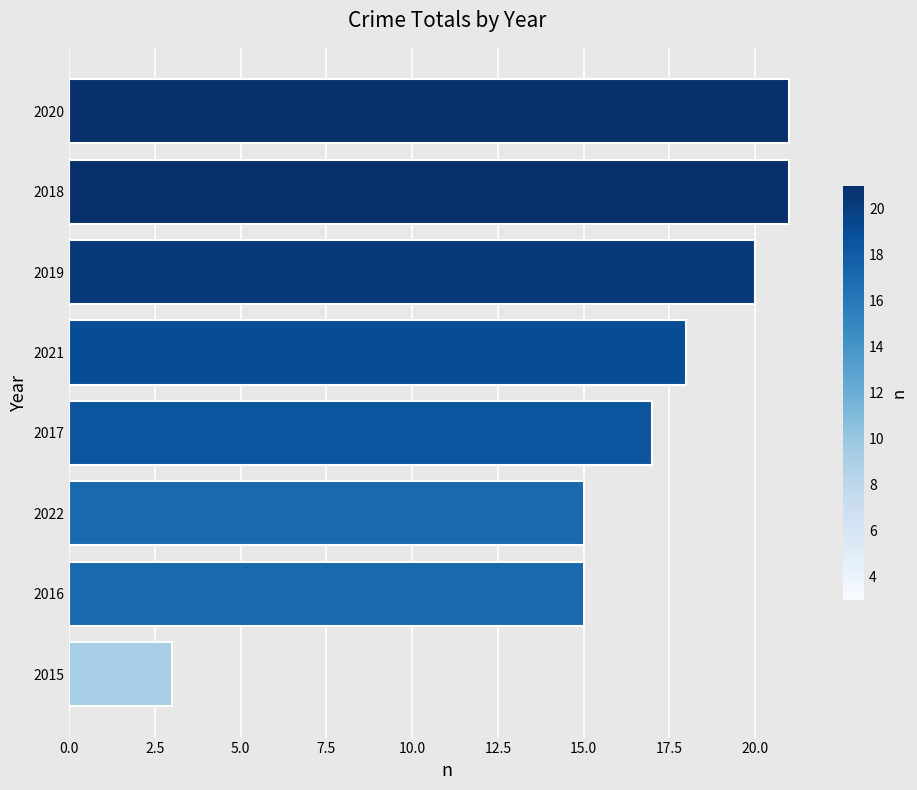

What is the minimum value shown in the chart?

3